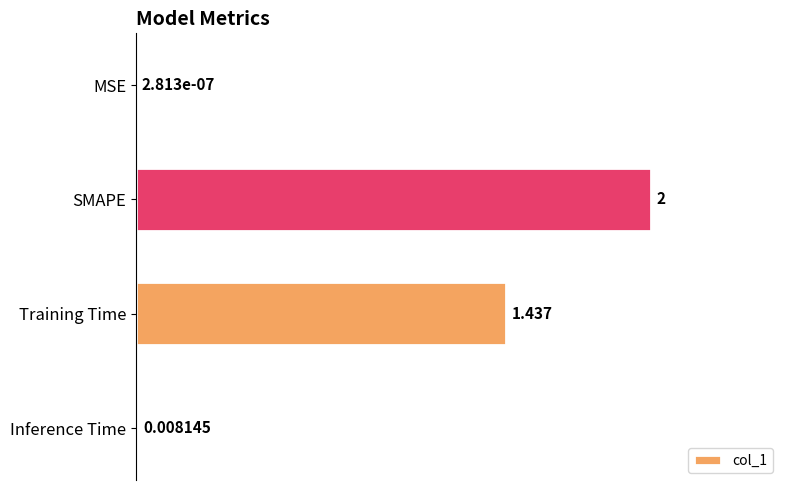

Which has a higher value, Inference Time or SMAPE?

SMAPE